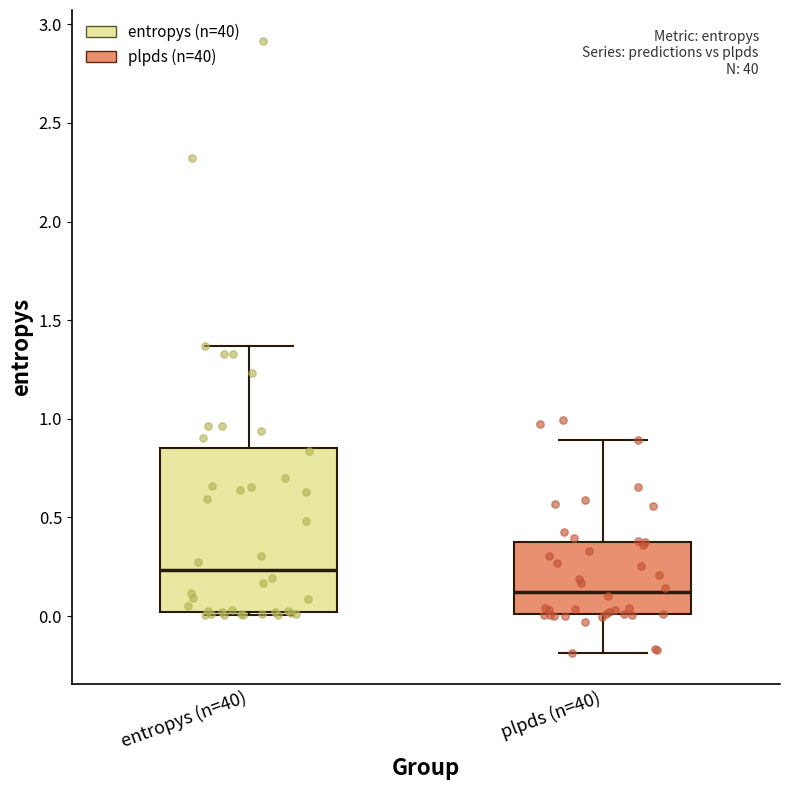

Where does the median line of the box for entropys (n=40) sit on the y-axis? The values are not printed on the chart, so give them approximately, as read against the axis.

0.25